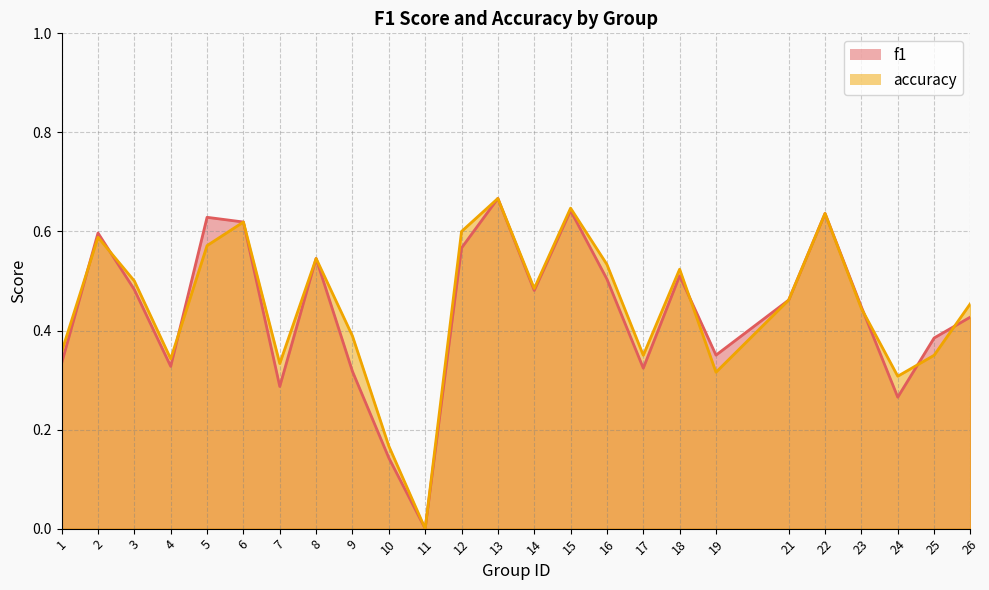

Which series changed the most between 8 and 23?

accuracy